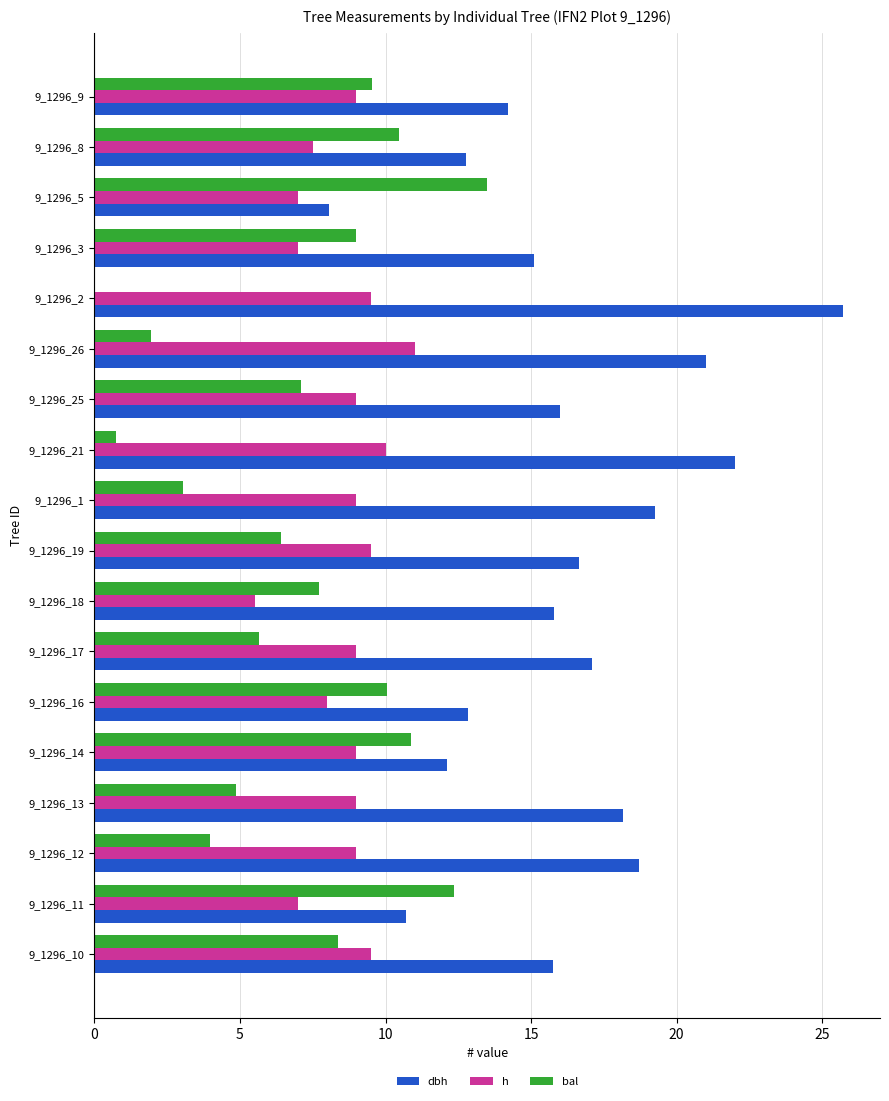

Count the number of categories in the chart.

18